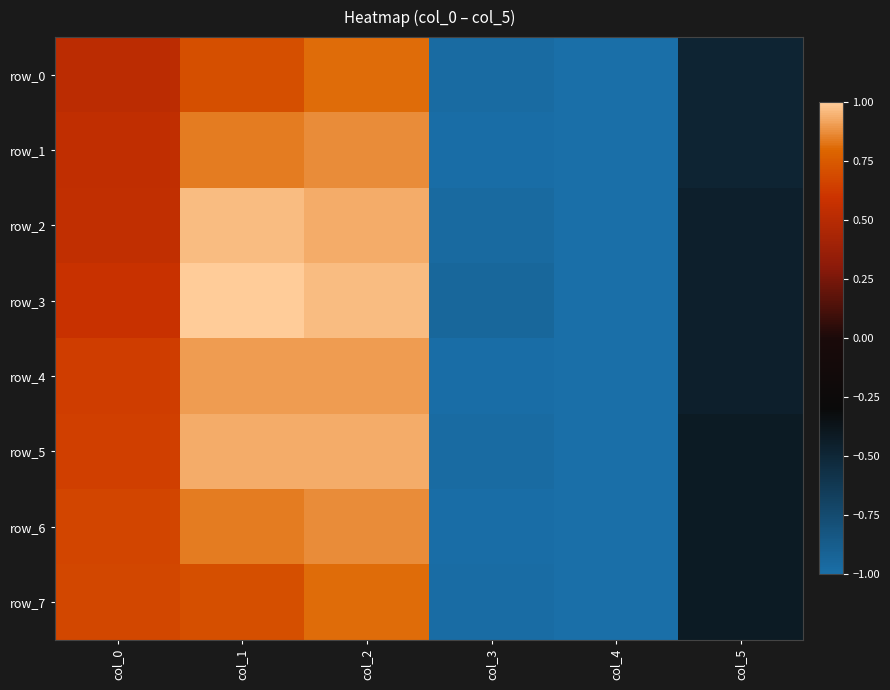

What is the difference between the highest and lowest values at col_1?

0.3